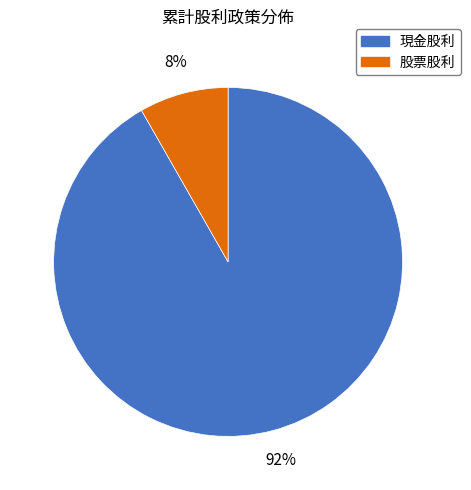

To the nearest percent, what is the combined percentage of 股票股利 and 現金股利?

100%